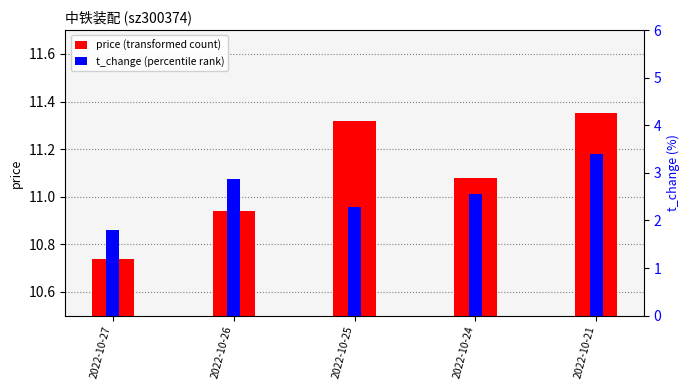

What is the difference between the highest and lowest values at 2022-10-24?

8.5